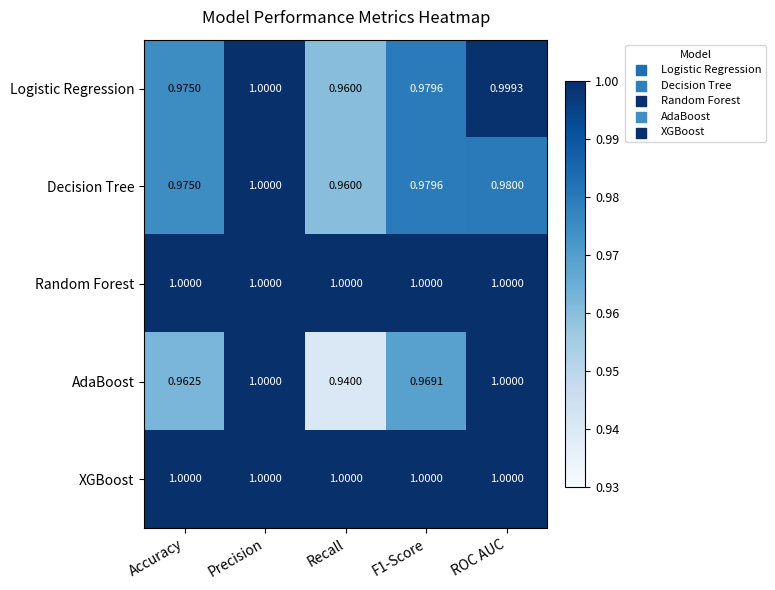

Which category has the highest value in the Decision Tree series?

Precision